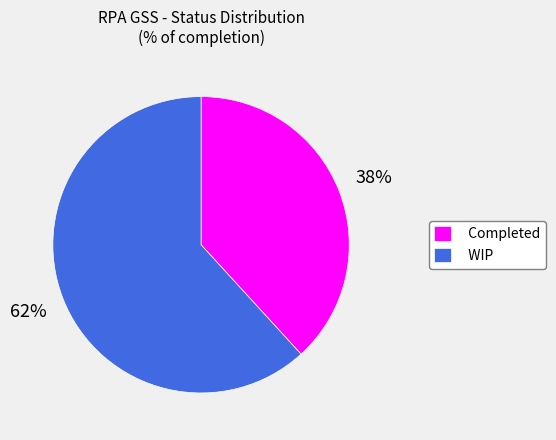

Do WIP and Completed together represent more than half of the pie?

Yes